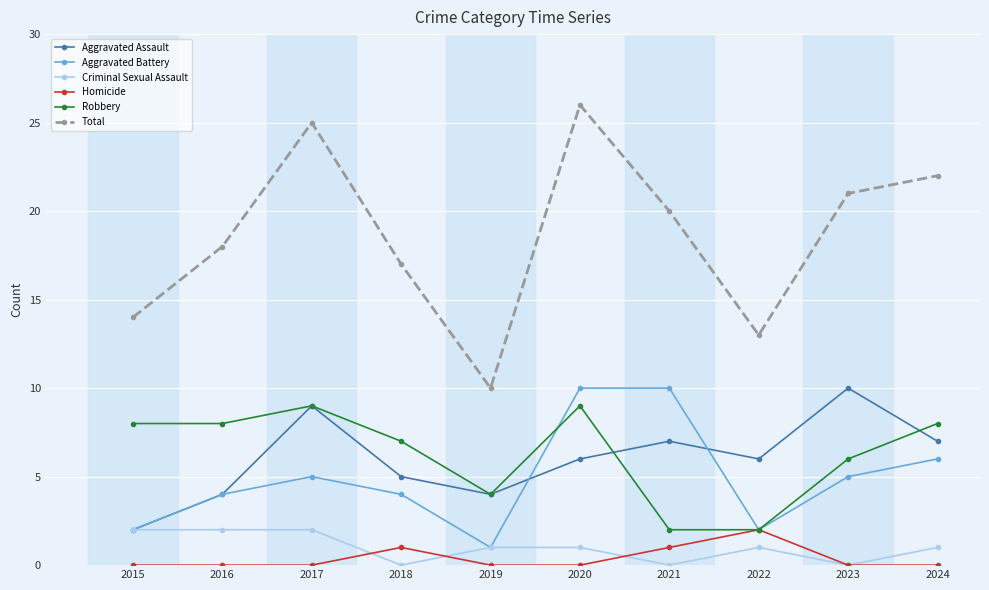

Reading left to right, list all the values displayed in this chart.

Aggravated Assault: 2015=2	2016=4	2017=9	2018=5	2019=4	2020=6	2021=7	2022=6	2023=10	2024=7
Aggravated Battery: 2015=2	2016=4	2017=5	2018=4	2019=1	2020=10	2021=10	2022=2	2023=5	2024=6
Criminal Sexual Assault: 2015=2	2016=2	2017=2	2018=0	2019=1	2020=1	2021=0	2022=1	2023=0	2024=1
Homicide: 2015=0	2016=0	2017=0	2018=1	2019=0	2020=0	2021=1	2022=2	2023=0	2024=0
Robbery: 2015=8	2016=8	2017=9	2018=7	2019=4	2020=9	2021=2	2022=2	2023=6	2024=8
Total: 2015=14	2016=18	2017=25	2018=17	2019=10	2020=26	2021=20	2022=13	2023=21	2024=22